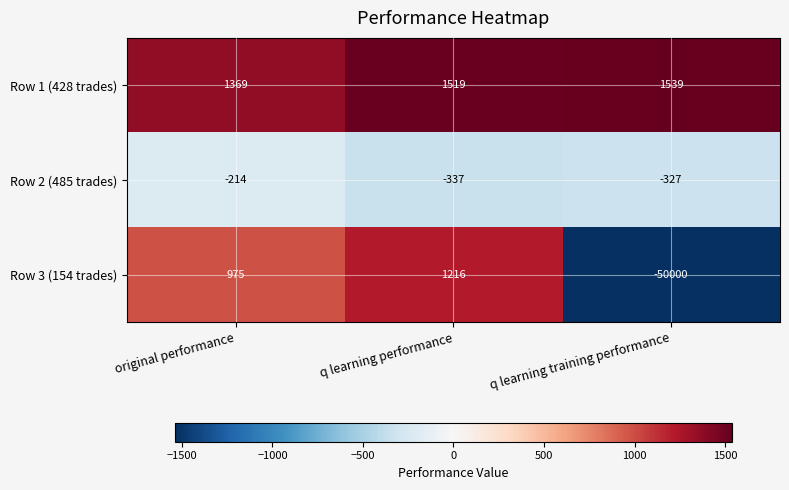

The Row 3 (154 trades) series shows -50000 at q learning training performance. True or false?

True